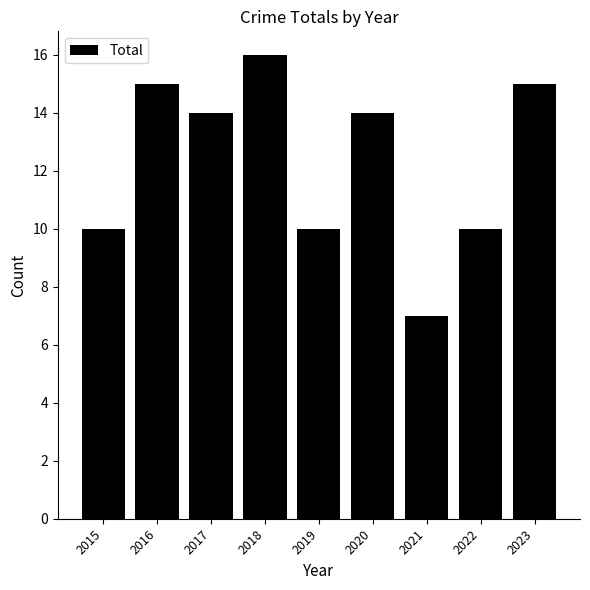

Reading left to right, what are all the values shown in this chart?

10	15	14	16	10	14	7	10	15